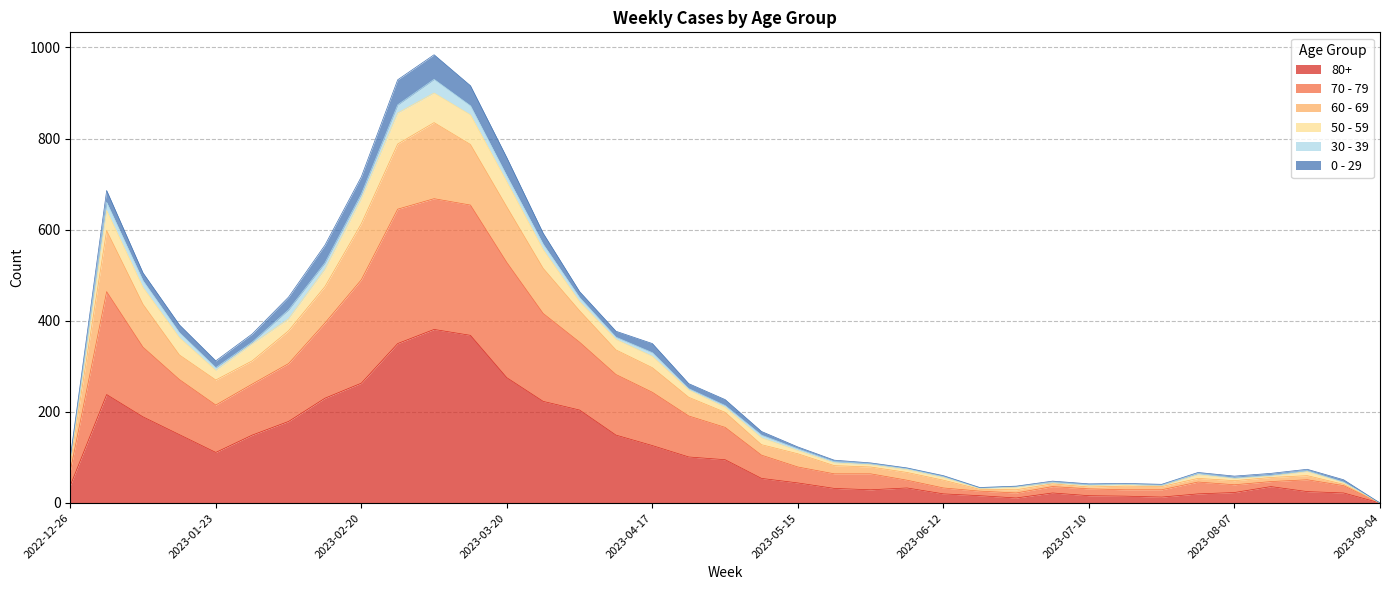

What is the label of the 2nd point from the left?

2023-01-02